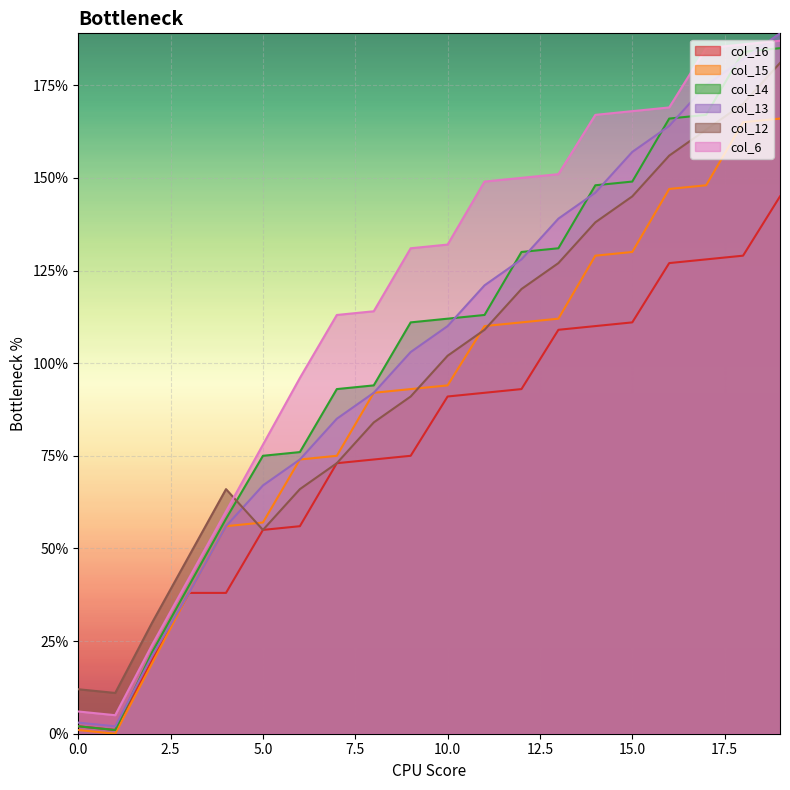

What is the approximate value of col_12 at 4, to the nearest 10?

70